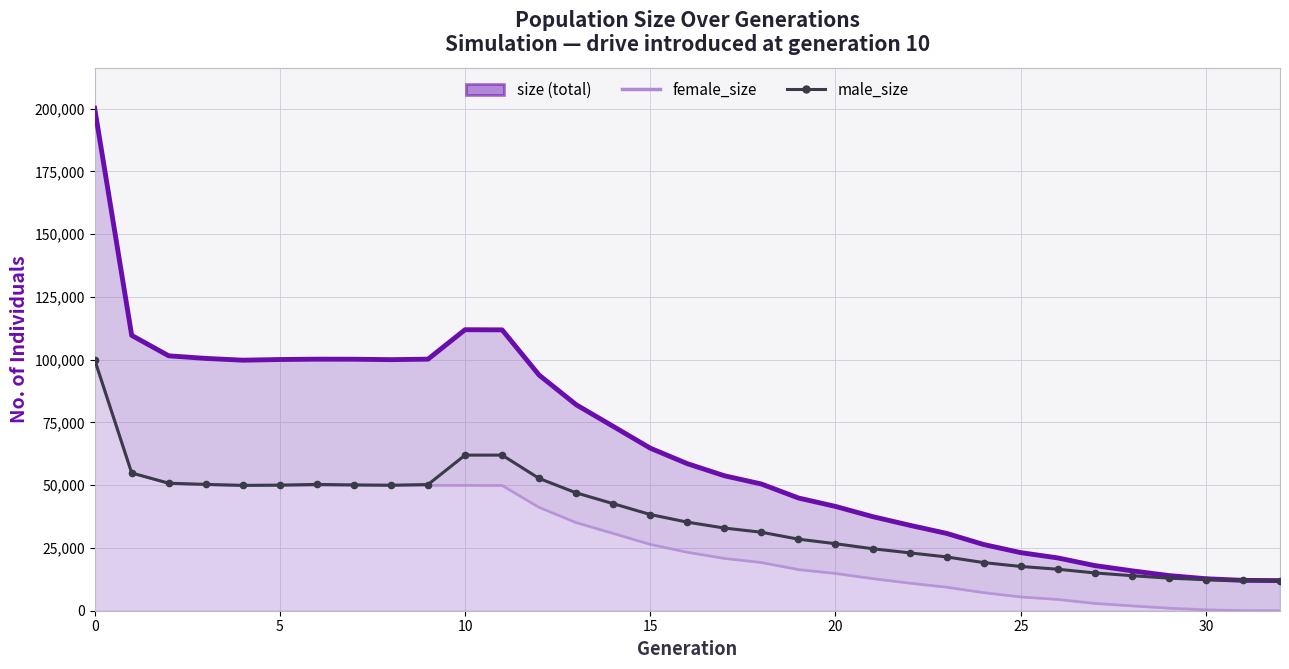

What value does the female_size series have at 11, to the nearest 50?

49900